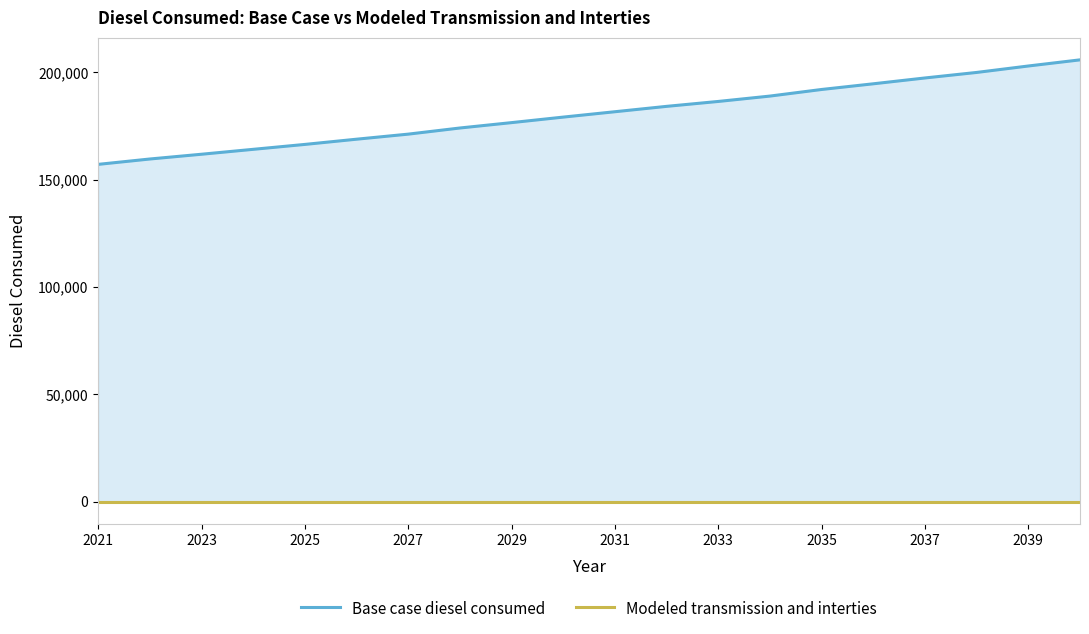

How many data points does each series have?

20